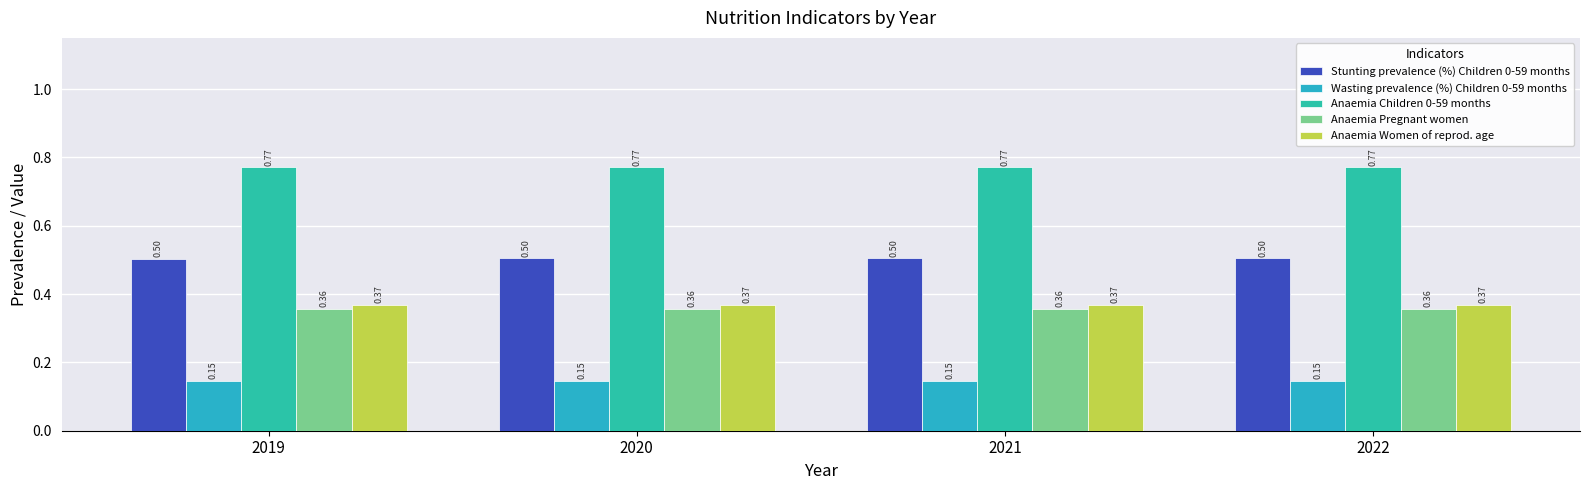

Is it true that Stunting prevalence (%) Children 0-59 months equals 0.8 at 2020?

False